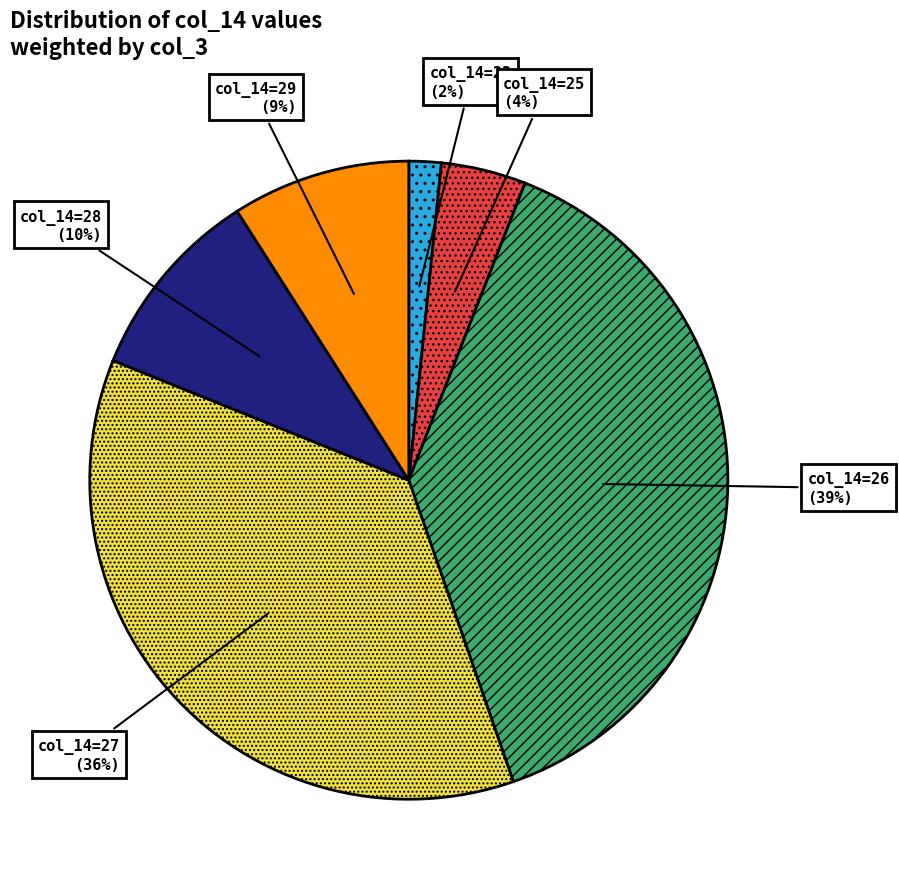

To the nearest percent, what is the difference between the largest and smallest slice percentages?

37%